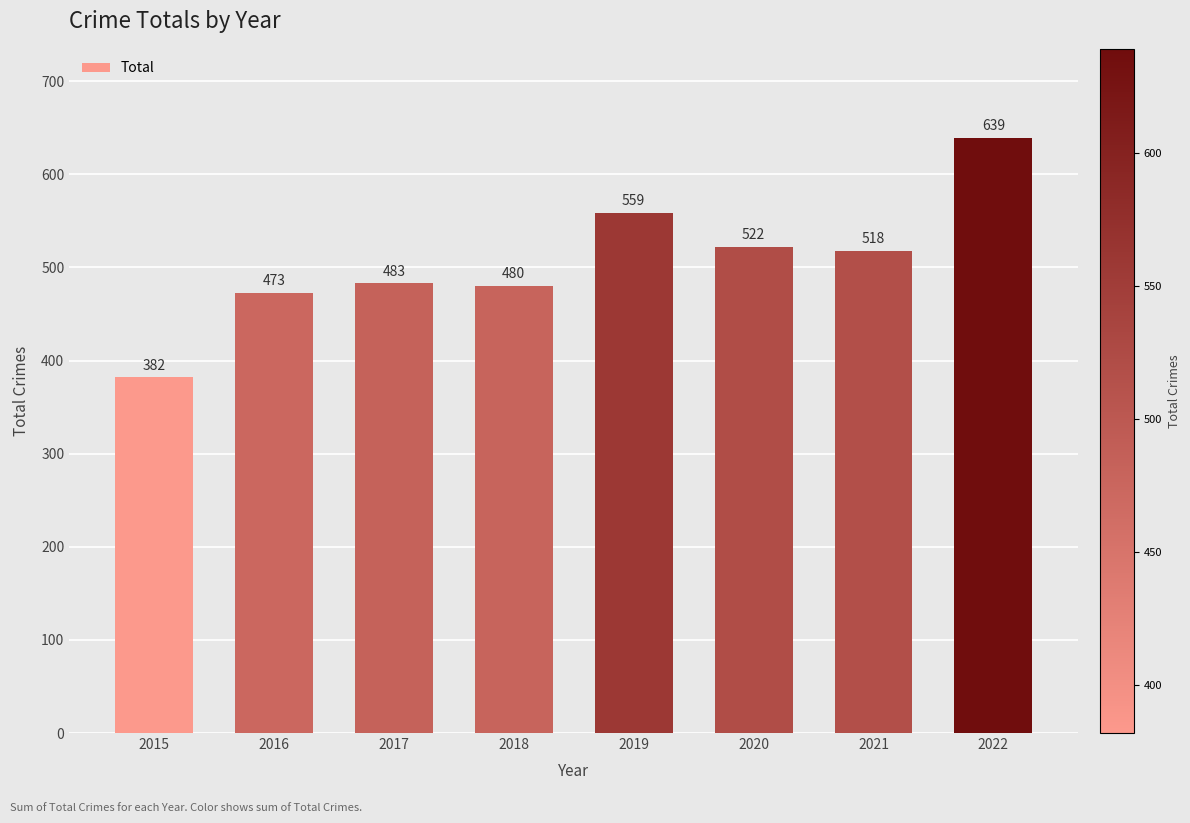

Approximately how many times larger is the value at 2016 compared to 2018?

1.0